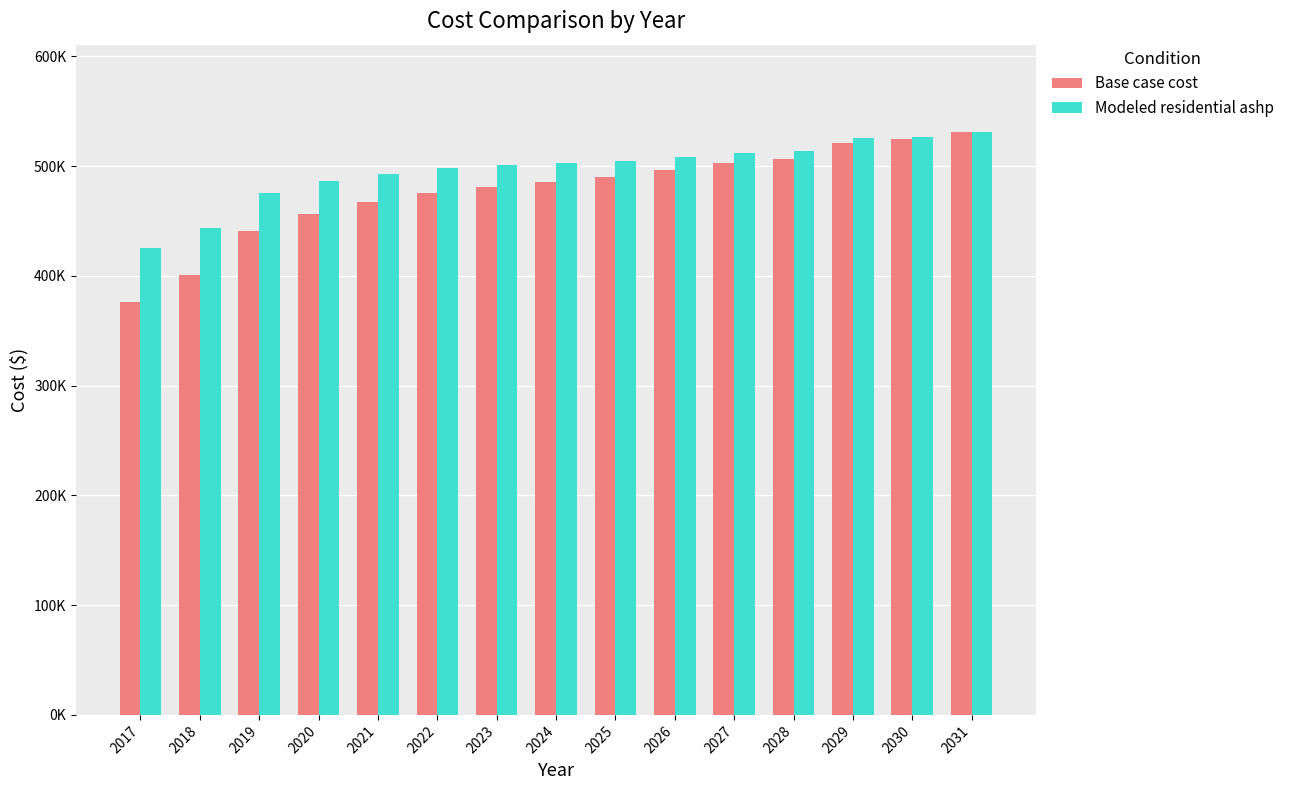

Which series changed the most between 2018 and 2023?

Base case cost